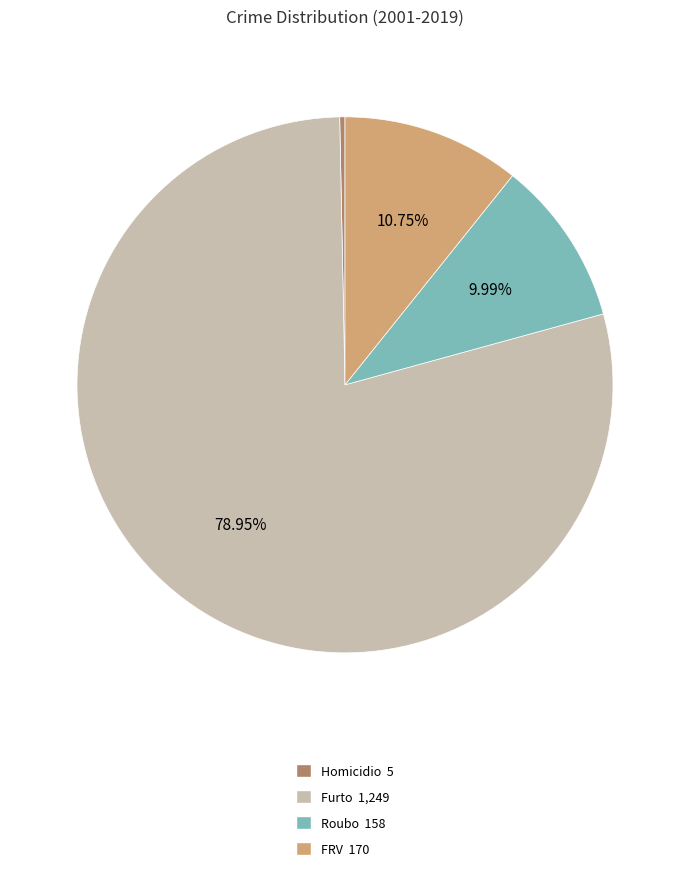

What is the ratio of the value at FRV 170 to the value at Roubo 158?

1.1